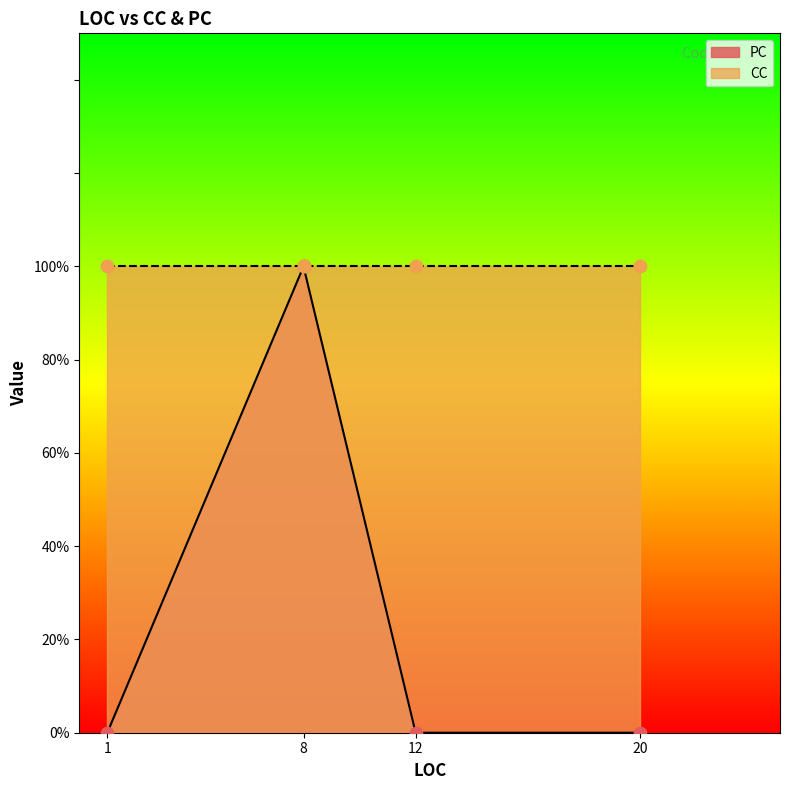

Is the value of CC at 1 greater than the value of PC at 12?

Yes